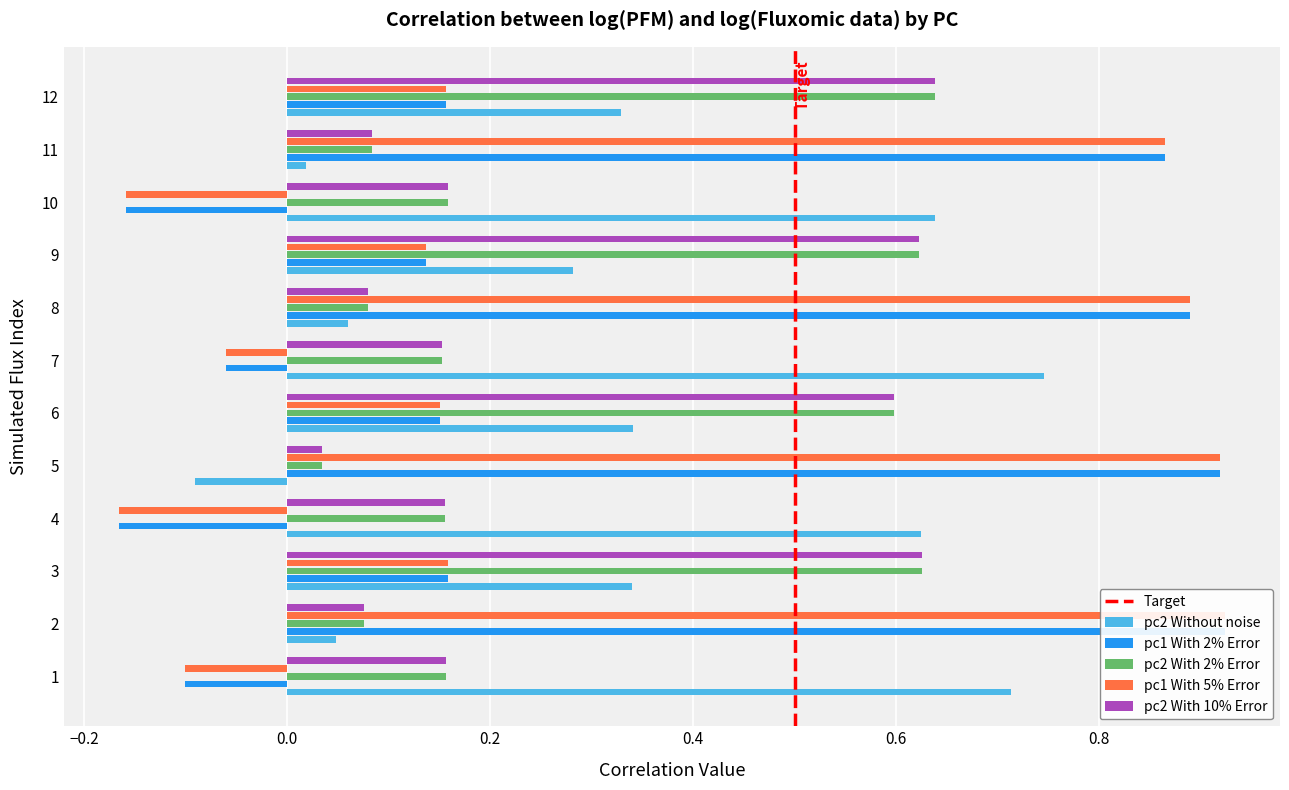

At 9, list the series in order from smallest to largest.

pc1 With 2% Error, pc1 With 5% Error, pc2 Without noise, pc2 With 2% Error, pc2 With 10% Error